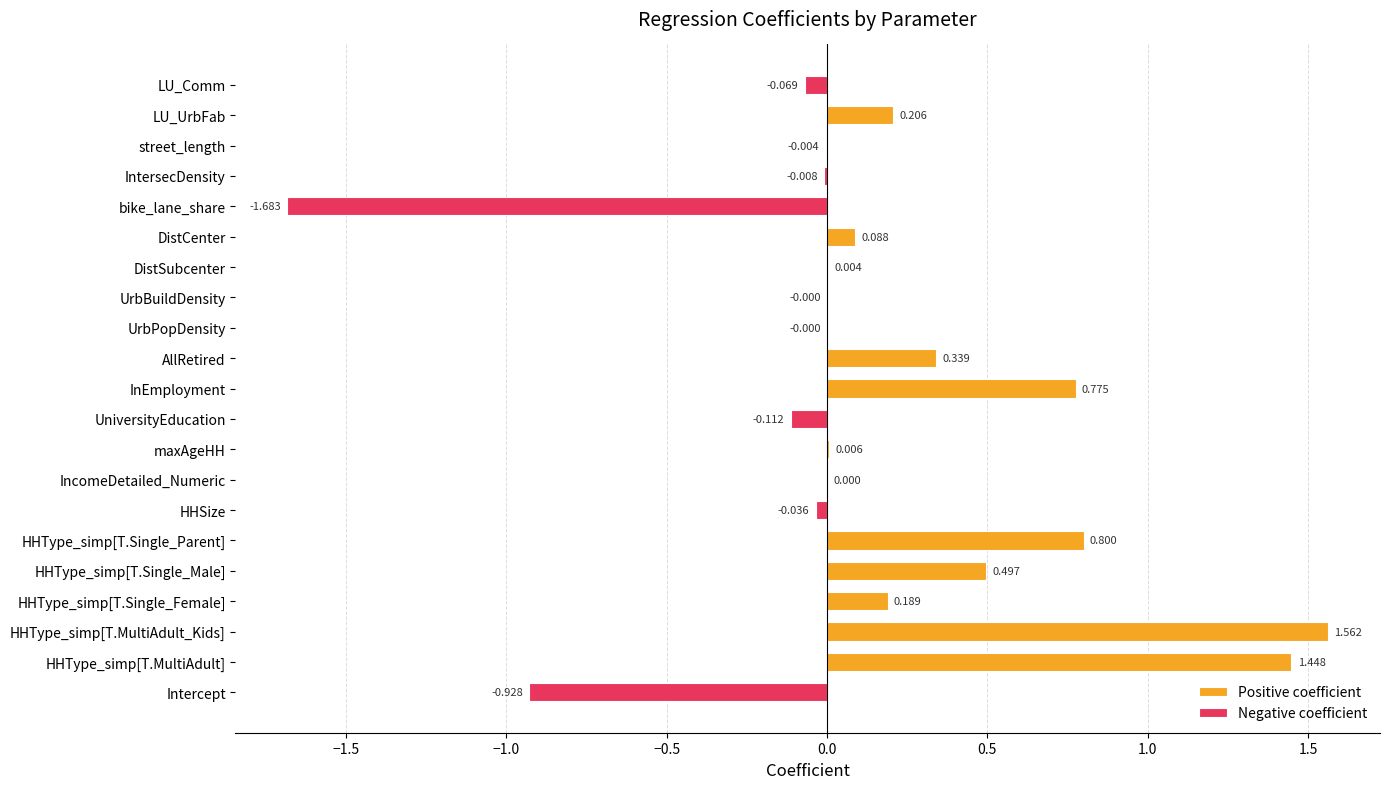

What is the value of the 2nd bar from the left?

1.4